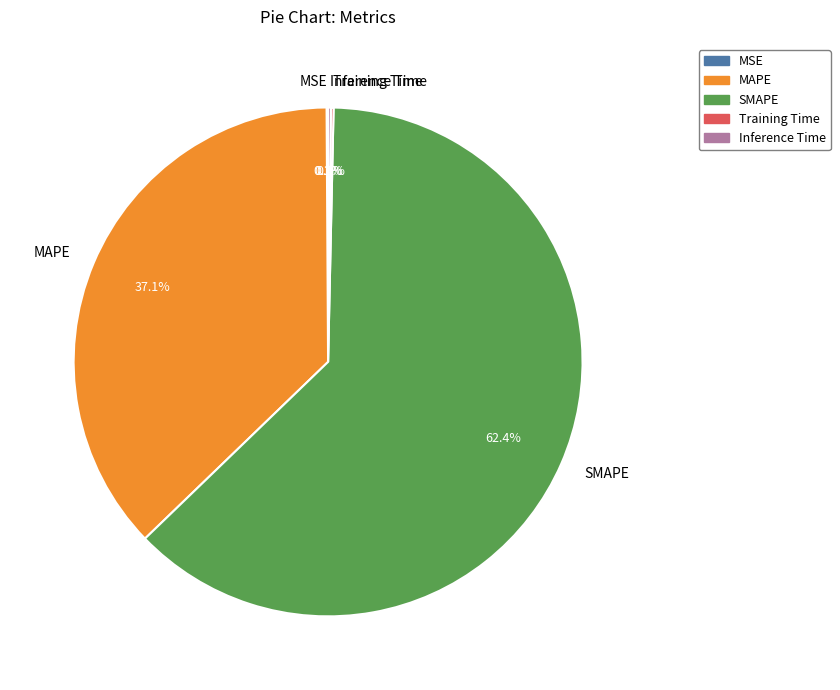

Which category accounts for the majority?

SMAPE